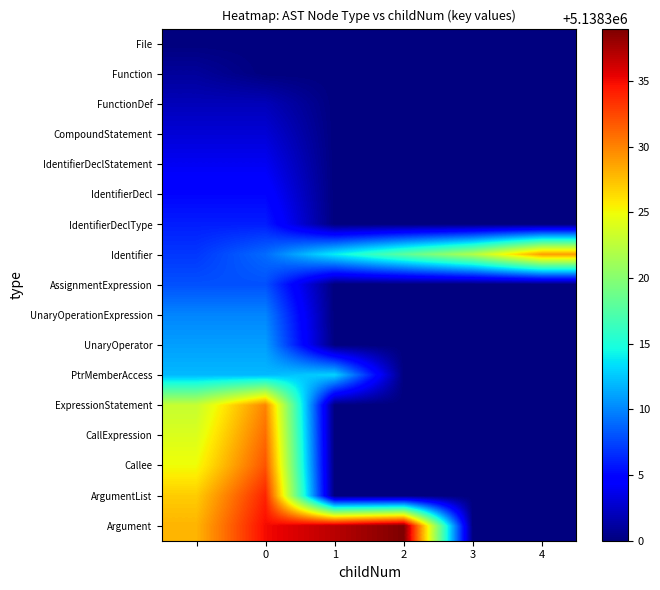

Reading right to left, list all the values displayed in this chart.

File: 5138300	5138300	5138300	5138300	5138300	5138300
Function: 5138300	5138300	5138300	5138300	5138300	5138301
FunctionDef: 5138300	5138300	5138300	5138300	5138302	5138302
CompoundStatement: 5138300	5138300	5138300	5138300	5138303	5138303
IdentifierDeclStatement: 5138300	5138300	5138300	5138300	5138304	5138304
IdentifierDecl: 5138300	5138300	5138300	5138300	5138305	5138305
IdentifierDeclType: 5138300	5138300	5138300	5138300	5138306	5138306
Identifier: 5138329	5138322	5138318	5138314	5138309	5138307
AssignmentExpression: 5138300	5138300	5138300	5138300	5138308	5138308
UnaryOperationExpression: 5138300	5138300	5138300	5138300	5138310	5138310
UnaryOperator: 5138300	5138300	5138300	5138300	5138311	5138311
PtrMemberAccess: 5138300	5138300	5138300	5138313	5138312	5138312
ExpressionStatement: 5138300	5138300	5138300	5138300	5138330	5138323
CallExpression: 5138300	5138300	5138300	5138300	5138331	5138324
Callee: 5138300	5138300	5138300	5138300	5138332	5138325
ArgumentList: 5138300	5138300	5138300	5138300	5138334	5138327
Argument: 5138300	5138300	5138339	5138337	5138335	5138328